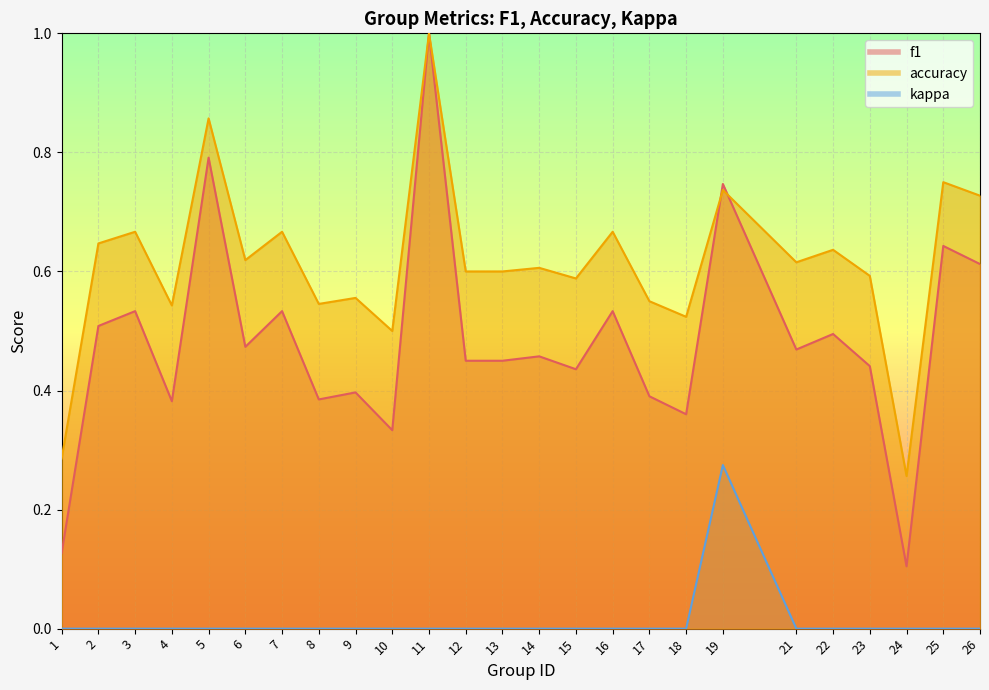

Does the chart display data point markers on the line(s)?

No